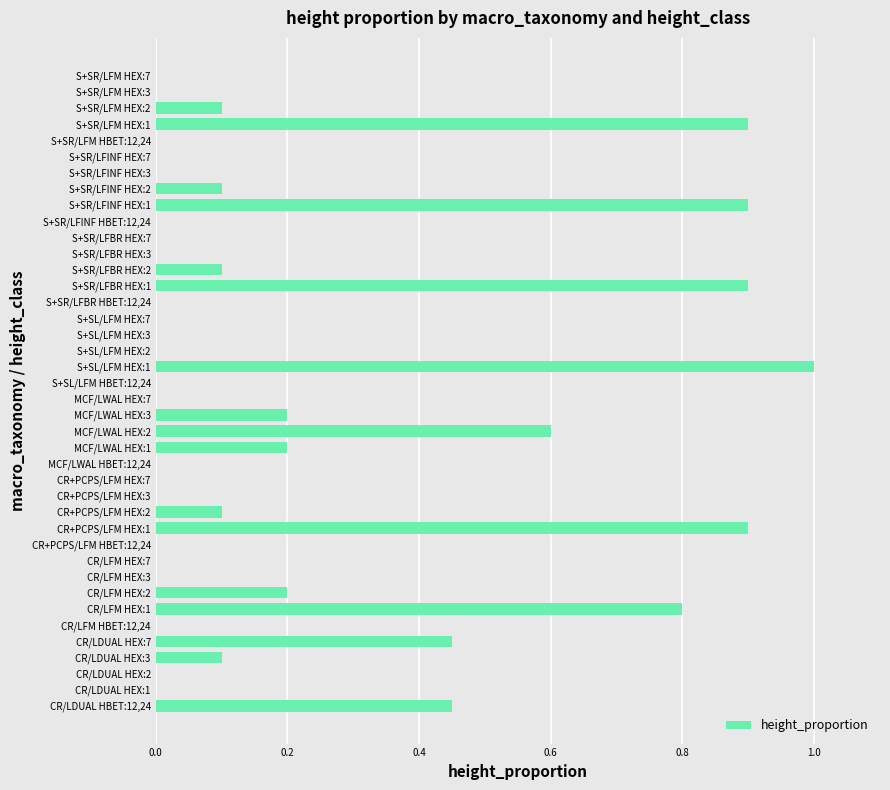

At which category does the chart reach its peak across all series?

S+SL/LFM HEX:1